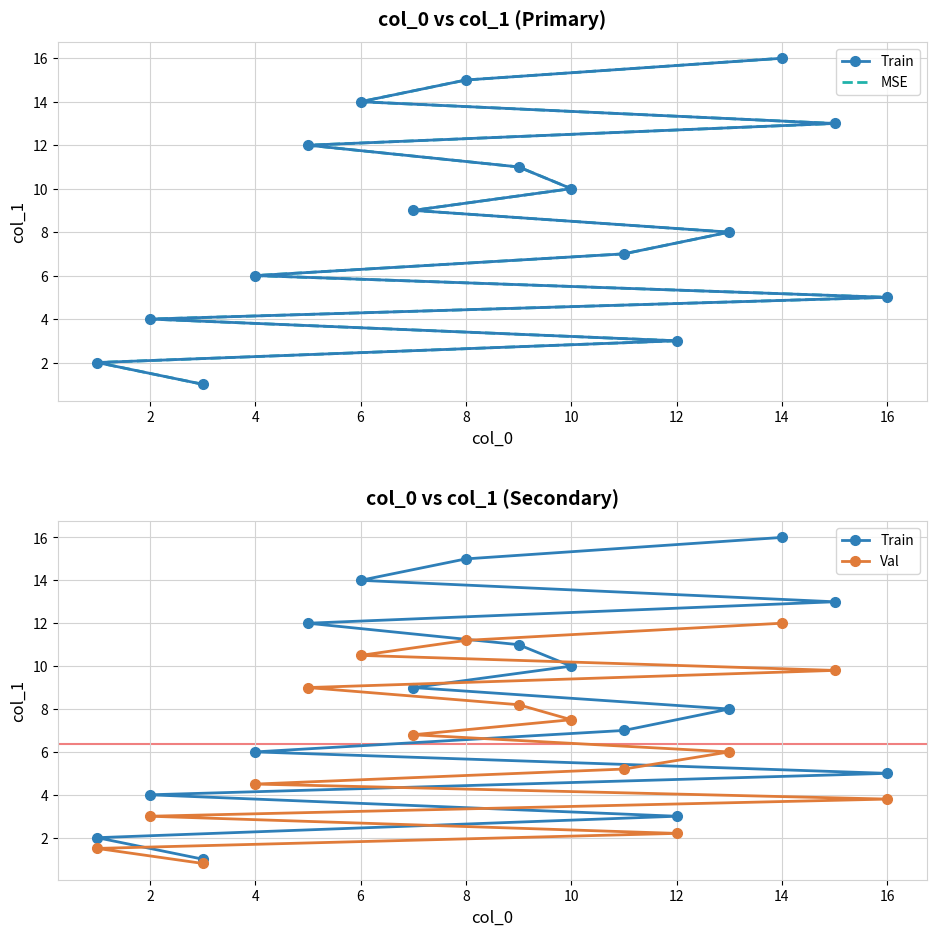

Does the chart have visible grid lines?

Yes